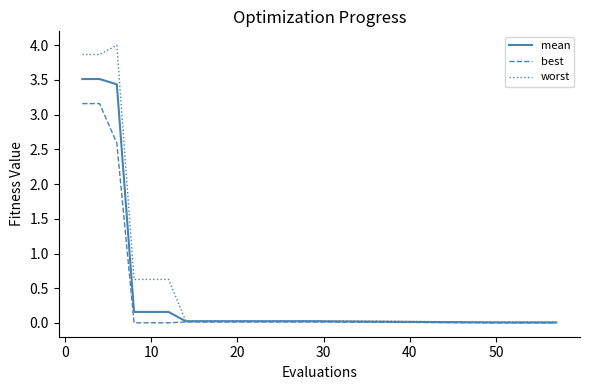

What is the highest value of the worst series?

4.0